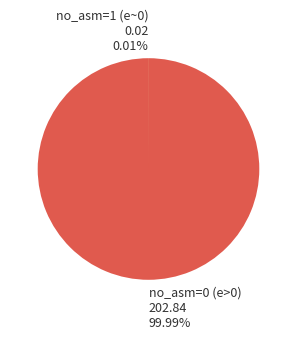

Is there any slice that represents more than half of the pie?

Yes